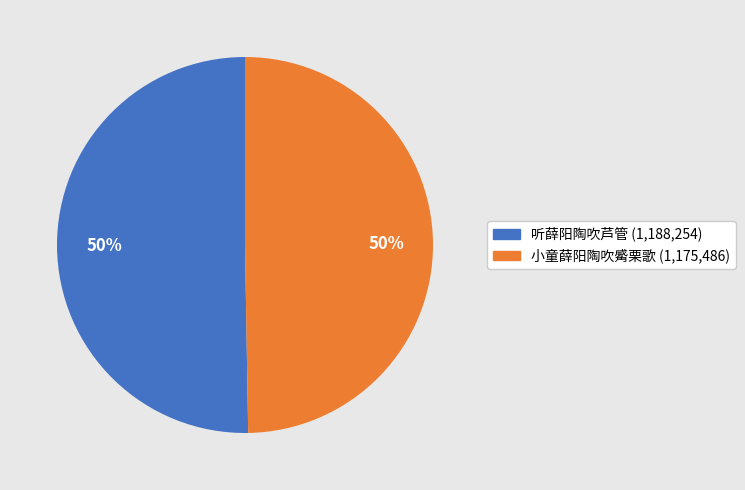

To the nearest percent, what is the average slice percentage?

50%